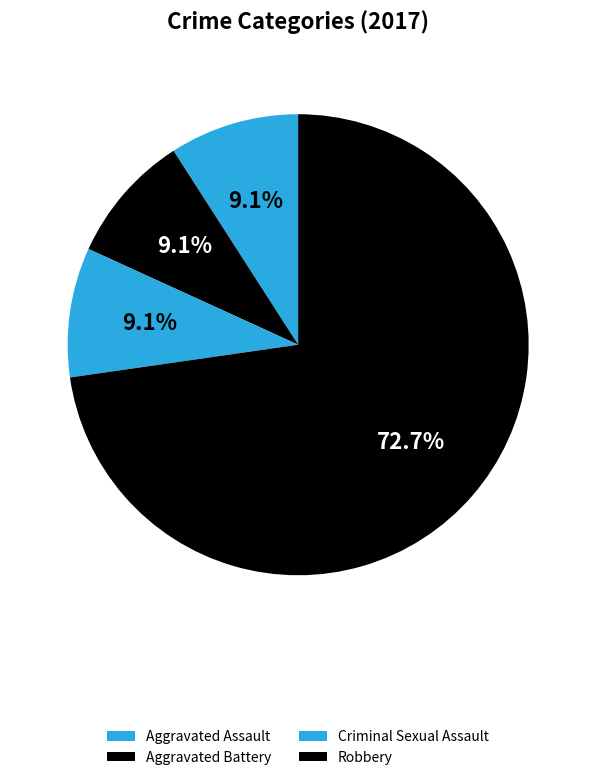

Rank the categories by value from lowest to highest.

Aggravated Assault, Aggravated Battery, Criminal Sexual Assault, Robbery